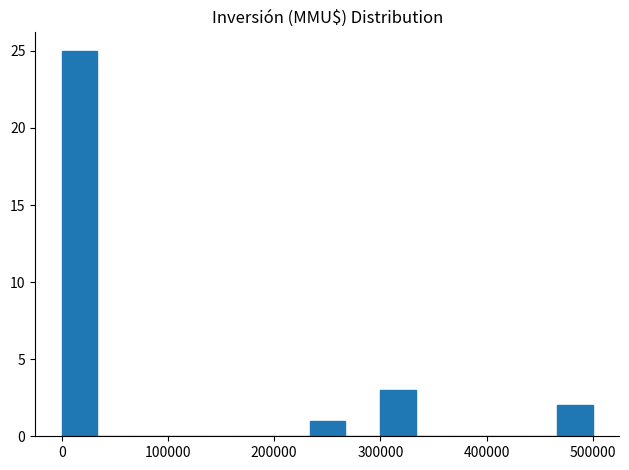

Read against the x-axis, roughly where is the centre of the tallest bar?

20000